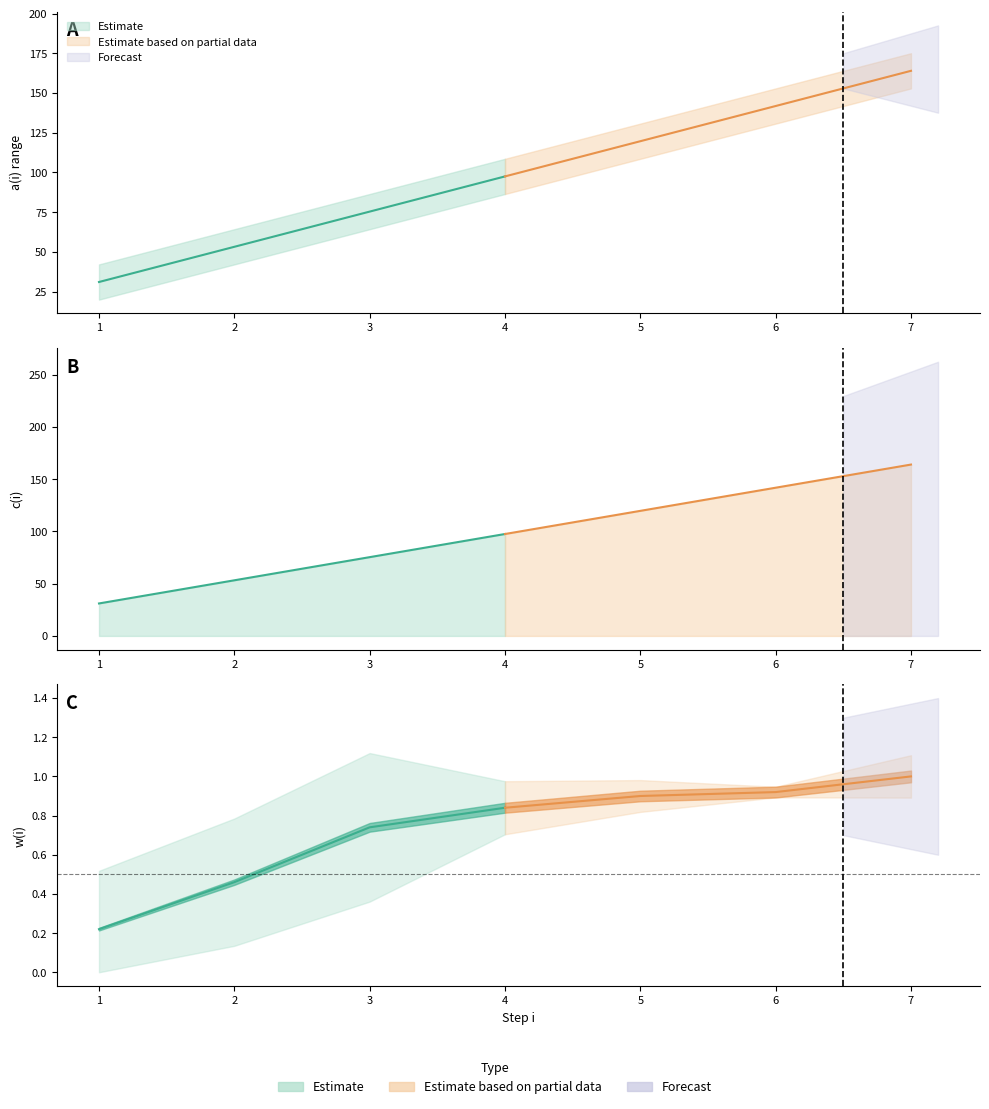

At which label does a(i) first exceed 86?

4